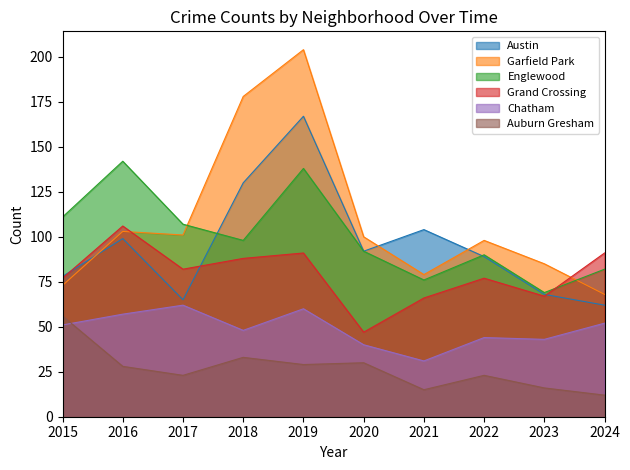

What is the value of the Grand Crossing point at the 3rd from the left?

82